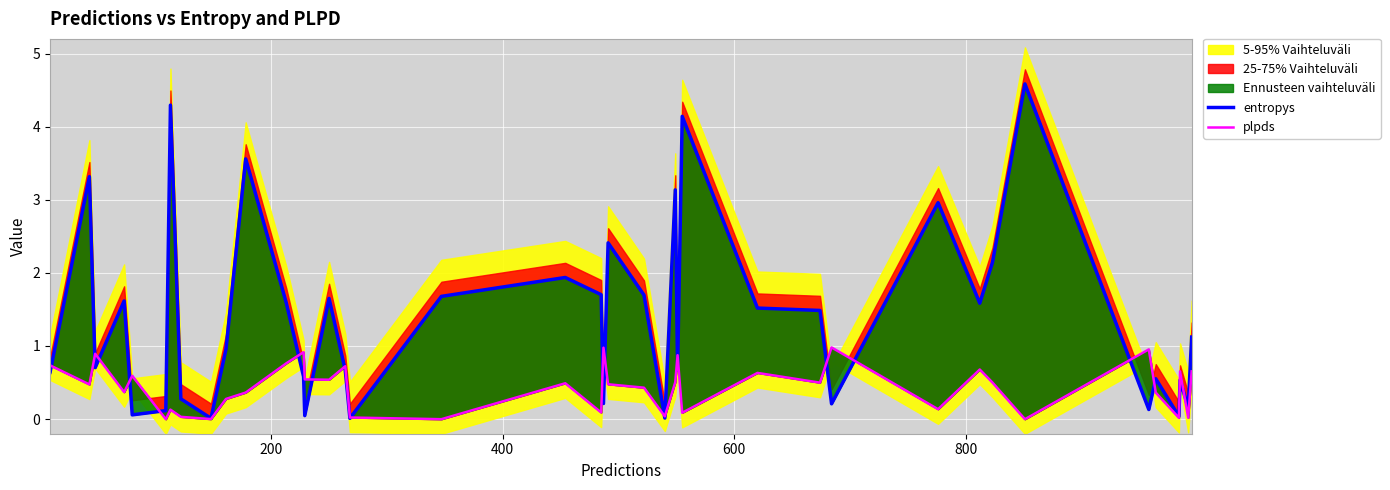

How many values in plpds are above zero?

37